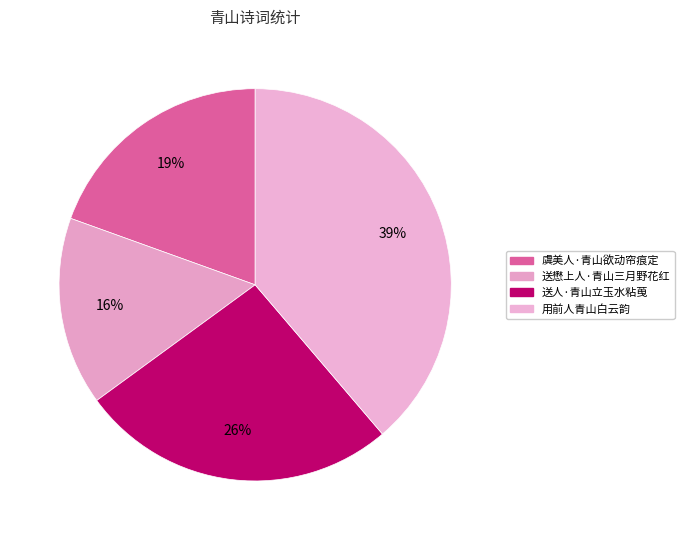

To the nearest percent, what percentage of the pie is 用前人青山白云韵?

39%